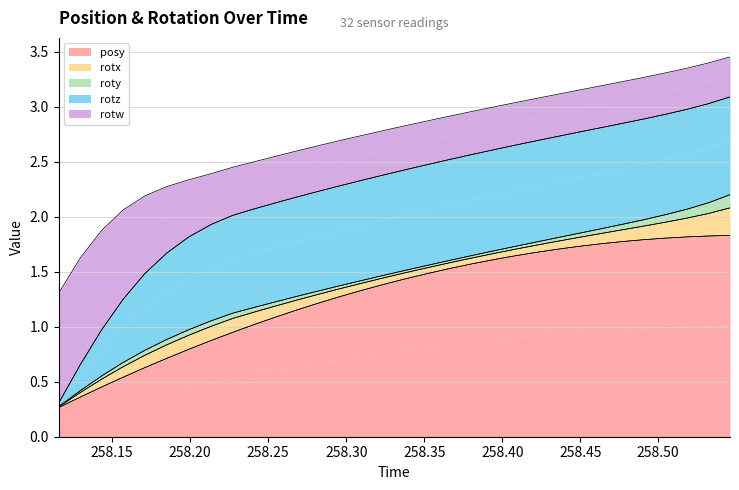

What is the label of the 14th point from the left?

258.2961